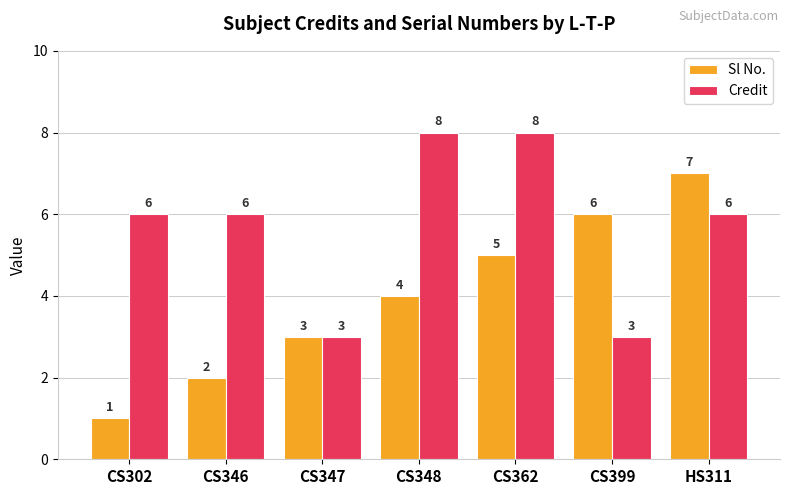

What are all the series names shown in the legend?

Sl No., Credit